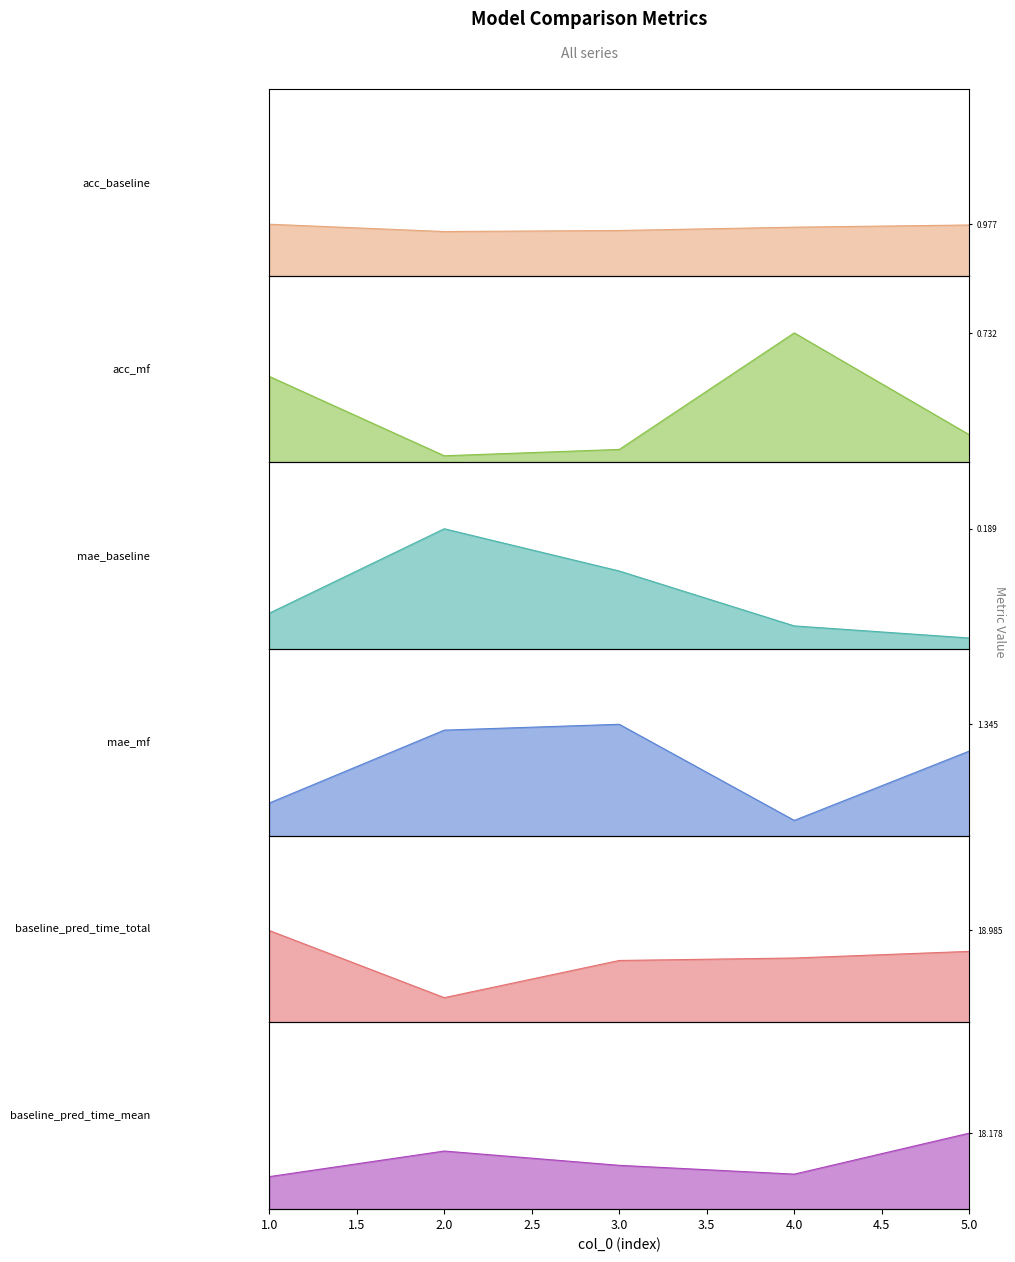

What is the difference between the second highest and second lowest values in the mae_mf series?

0.4